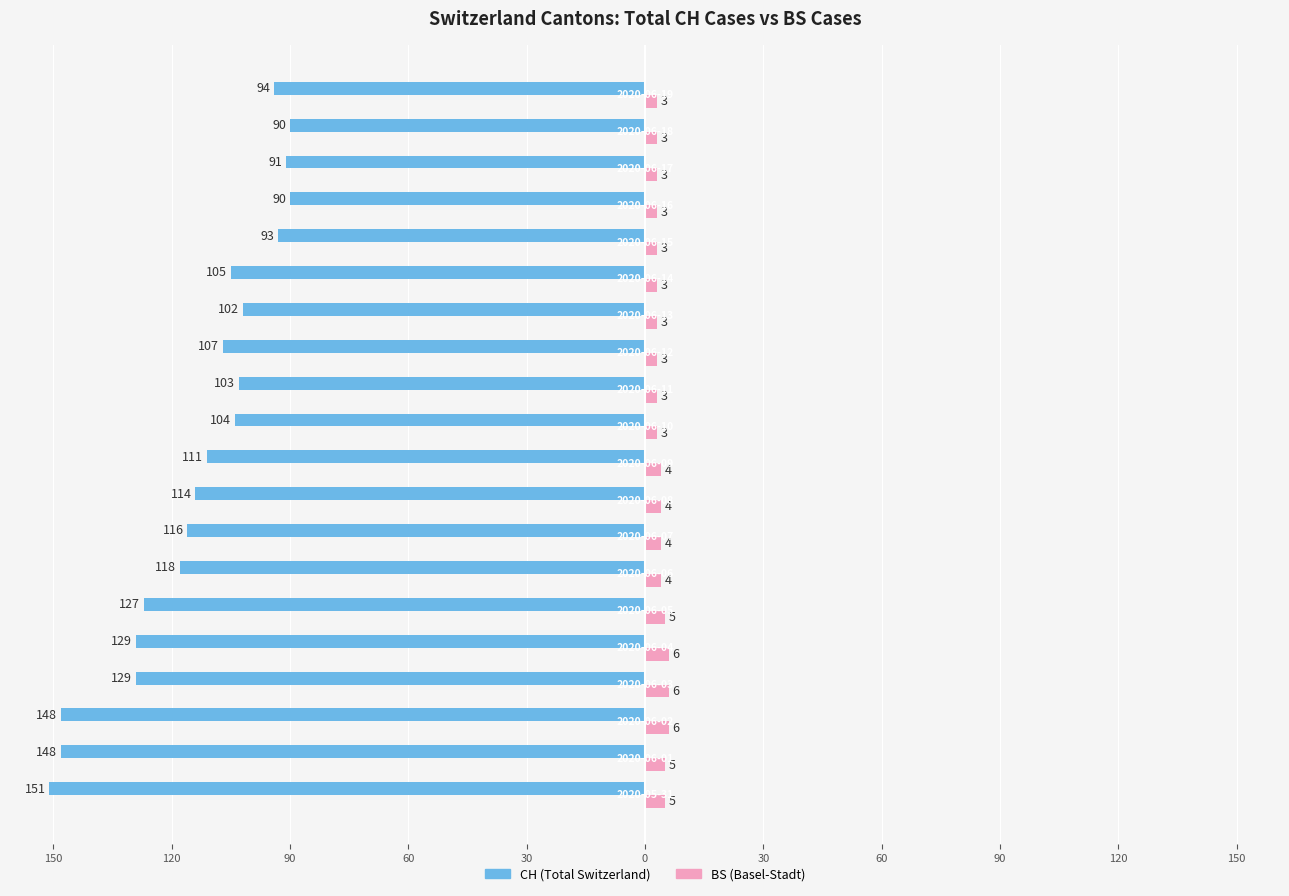

How many bars are there in each group?

2